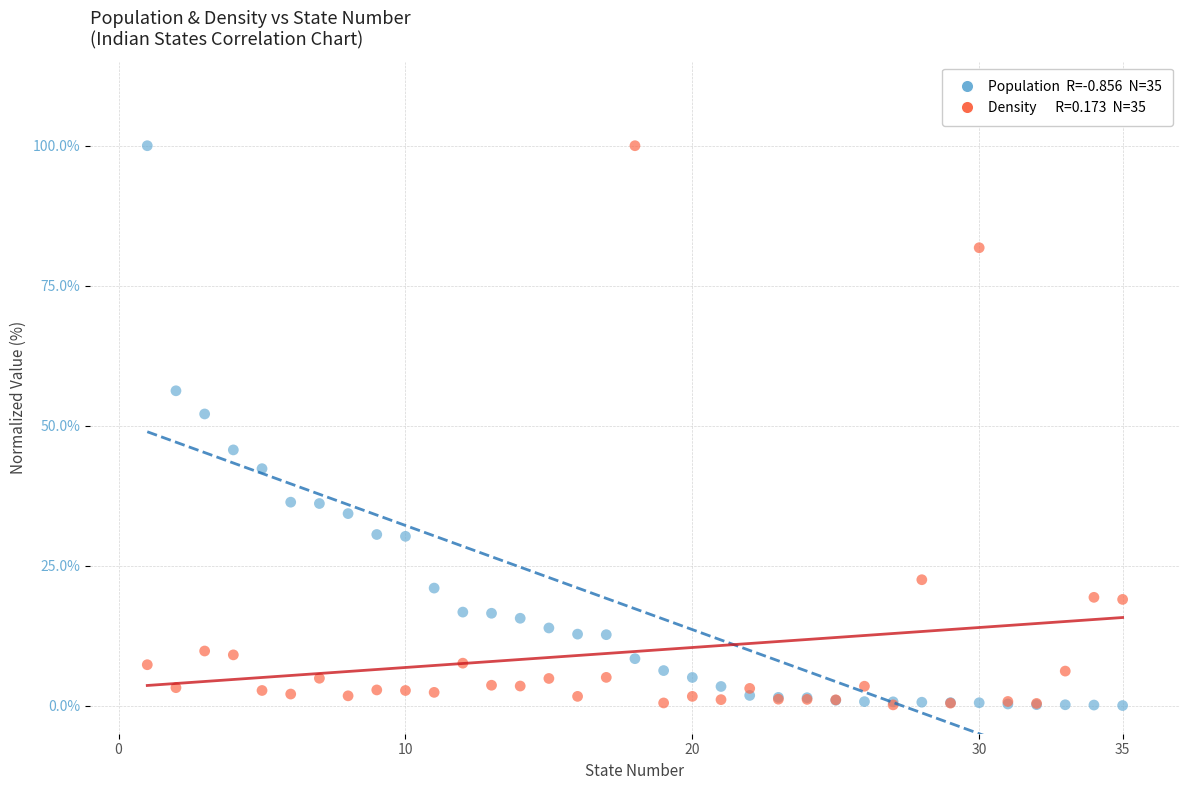

Across all series, what Y value is closest to 50?

52.1